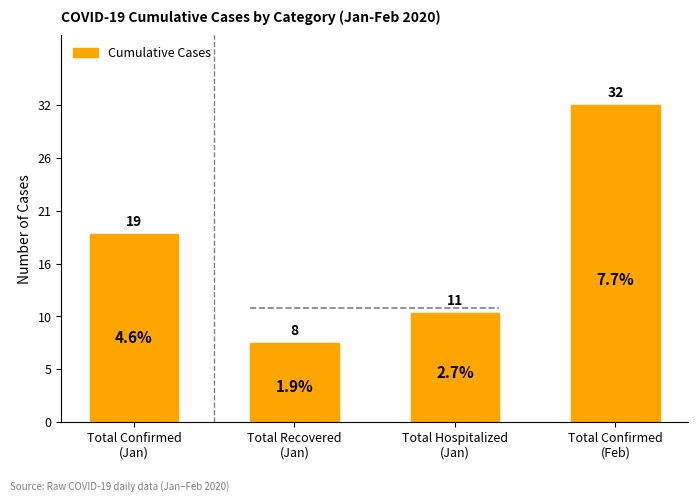

What is the maximum value shown in the chart?

32